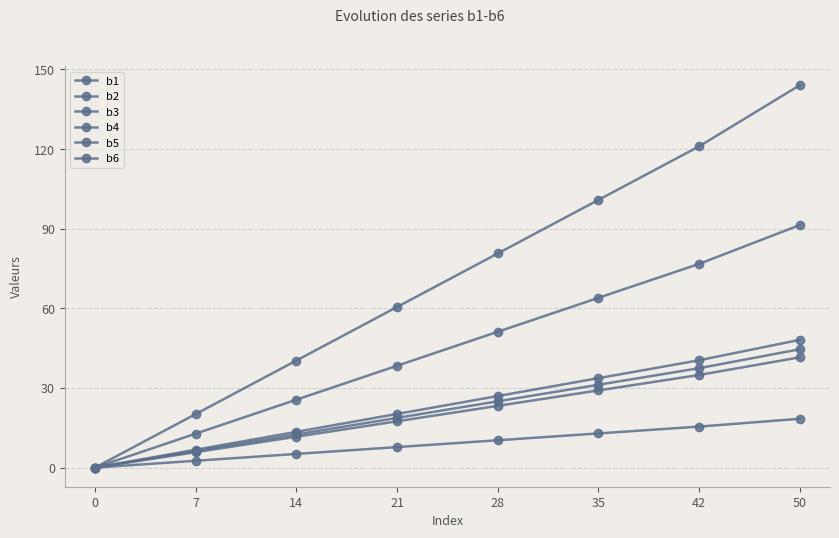

How many data points in b3 are above 51?

4